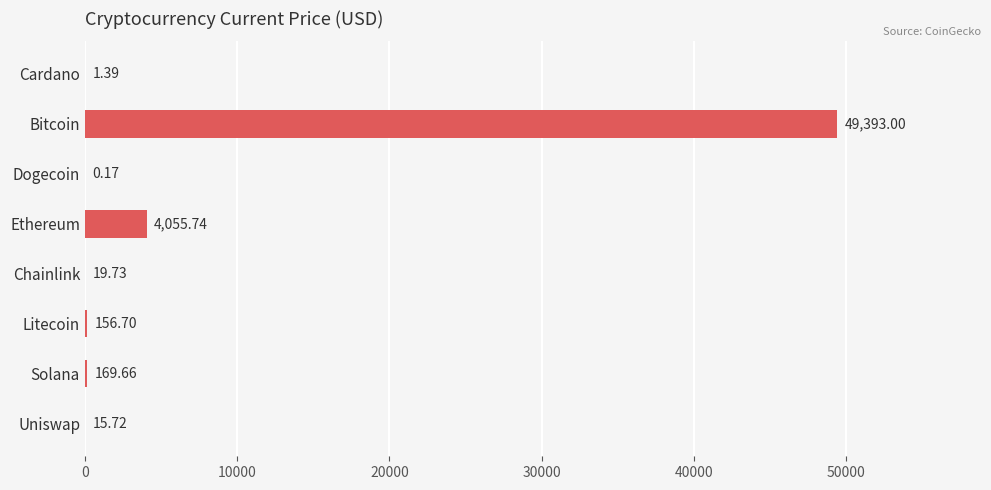

What is the sum of all values?

53812.1